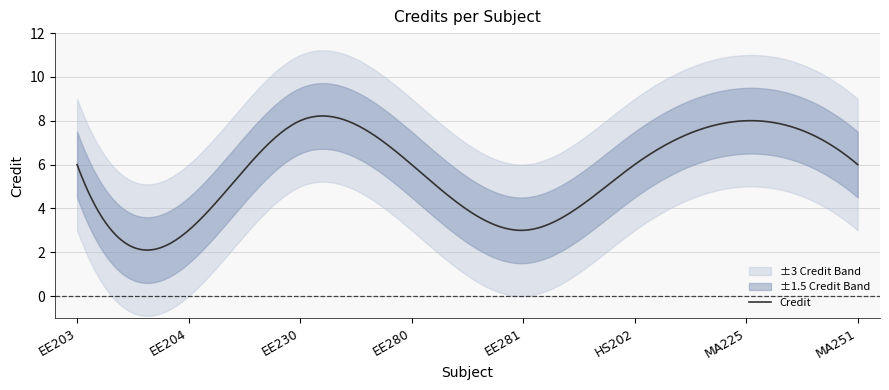

Reading left to right, what are all the values shown in this chart?

6	3	8	6	3	6	8	6